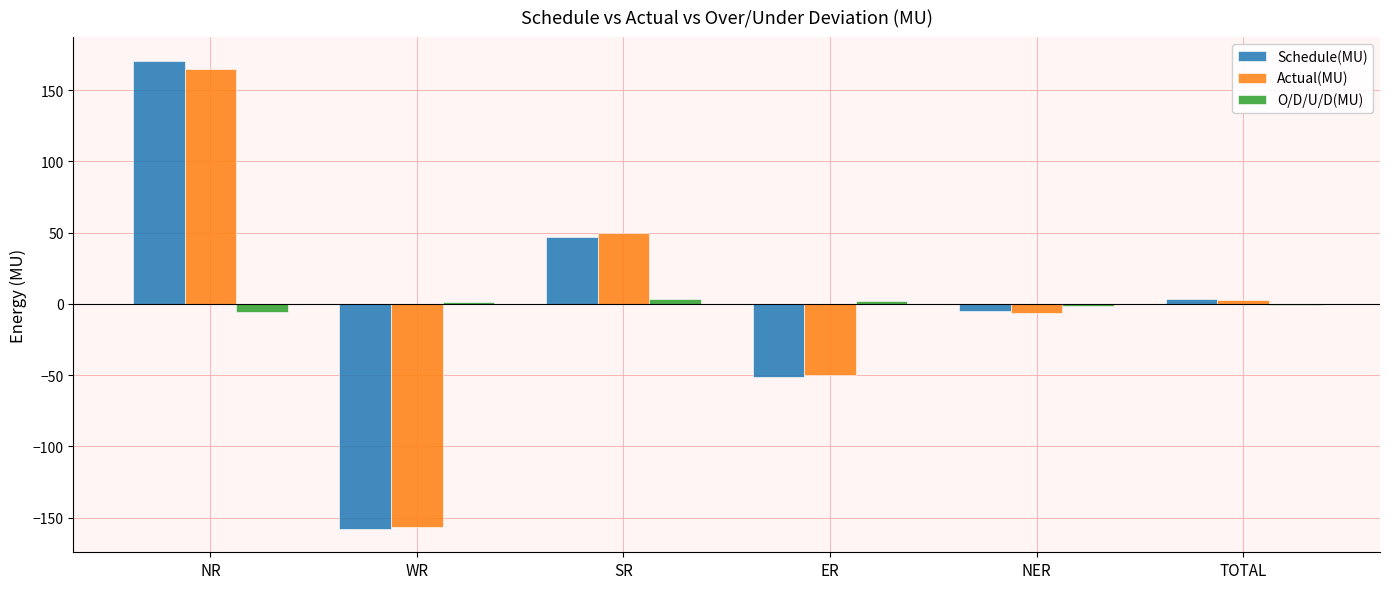

At which category does the chart reach its peak across all series?

NR